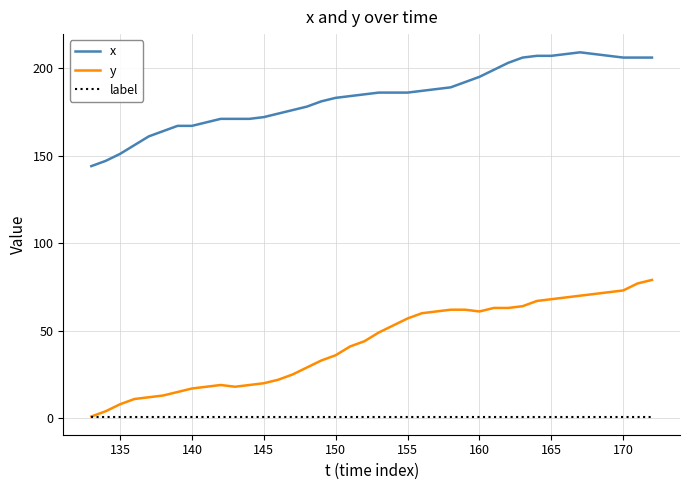

What is the greatest value displayed?

209